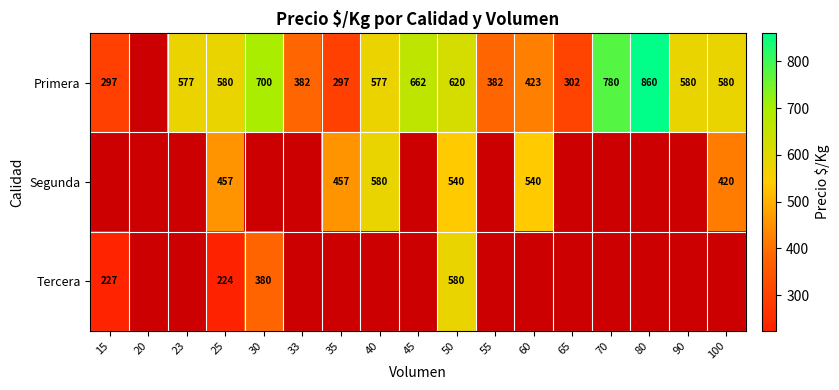

Is it true that Primera equals 700 at 30?

True